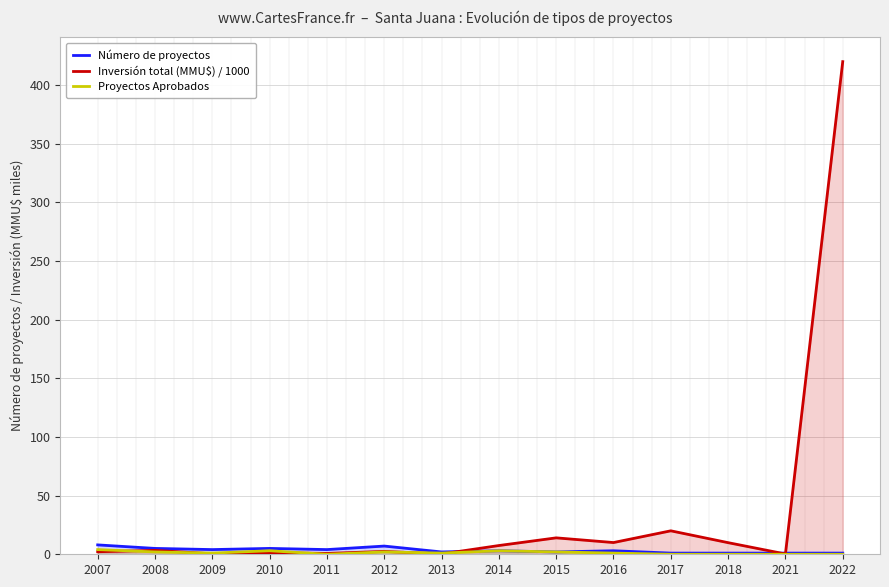

True or false: Proyectos Aprobados has a value of 1.3 at 2018.

False